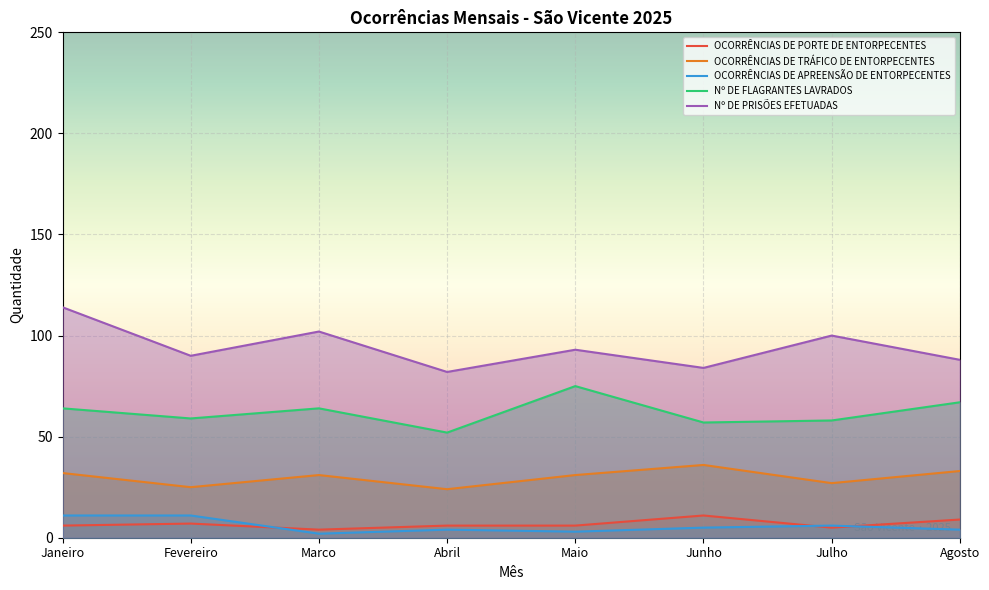

Which series changed the most between Fevereiro and Abril?

Nº DE PRISÕES EFETUADAS